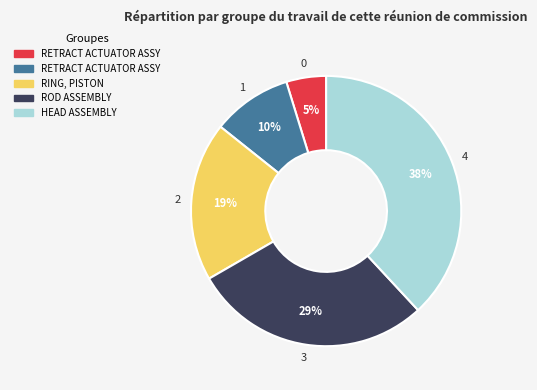

Does any single category account for the majority?

No